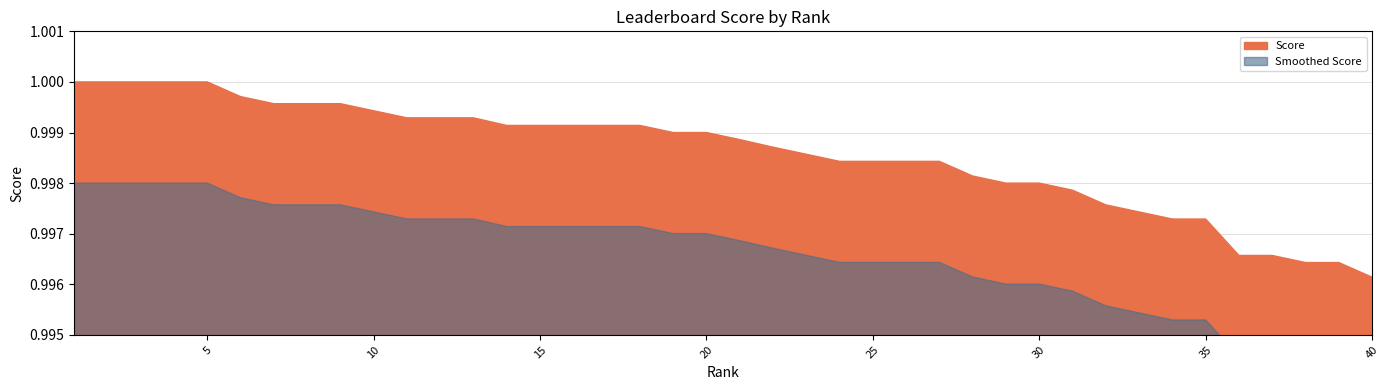

The chart shows a value of 1.6 at 5. True or false?

False